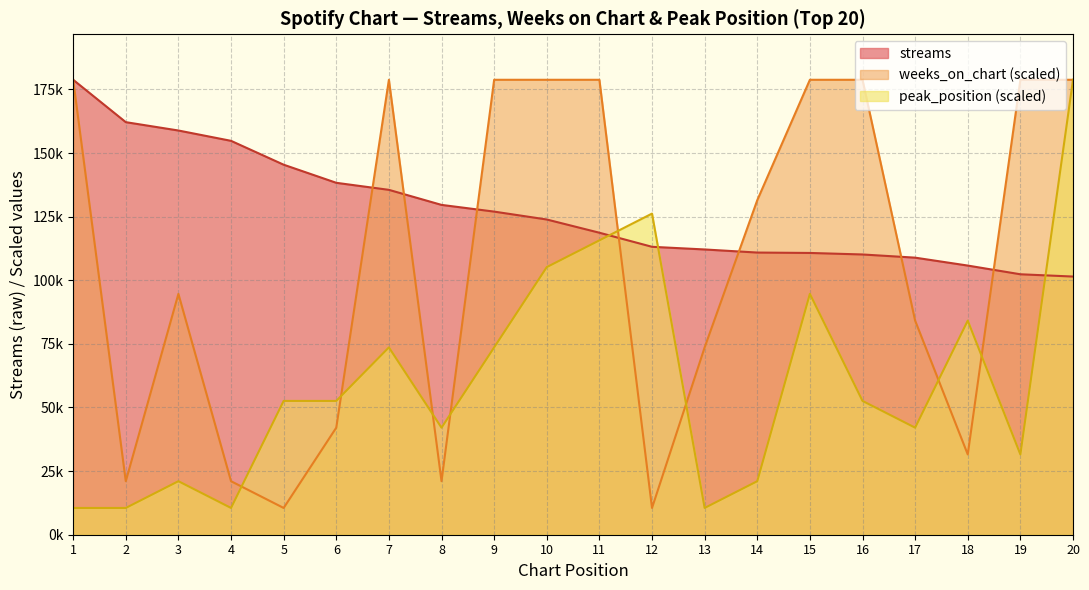

Reading left to right, list all the values displayed in this chart.

streams: 1=178798.0	2=162143.0	3=158862.0	4=154803.0	5=145423.0	6=138307.0	7=135540.0	8=129627.0	9=126988.0	10=123887.0	11=118688.0	12=113156.0	13=112111.0	14=110894.0	15=110739.0	16=110141.0	17=108891.0	18=105782.0	19=102359.0	20=101463.0
weeks_on_chart: 1=178798.0	2=21035.1	3=94657.8	4=21035.1	5=10517.5	6=42070.1	7=178798.0	8=21035.1	9=178798.0	10=178798.0	11=178798.0	12=10517.5	13=73622.7	14=131469.1	15=178798.0	16=178798.0	17=84140.2	18=31552.6	19=178798.0	20=178798.0
peak_position: 1=10517.5	2=10517.5	3=21035.1	4=10517.5	5=52587.6	6=52587.6	7=73622.7	8=42070.1	9=73622.7	10=105175.3	11=115692.8	12=126210.4	13=10517.5	14=21035.1	15=94657.8	16=52587.6	17=42070.1	18=84140.2	19=31552.6	20=178798.0